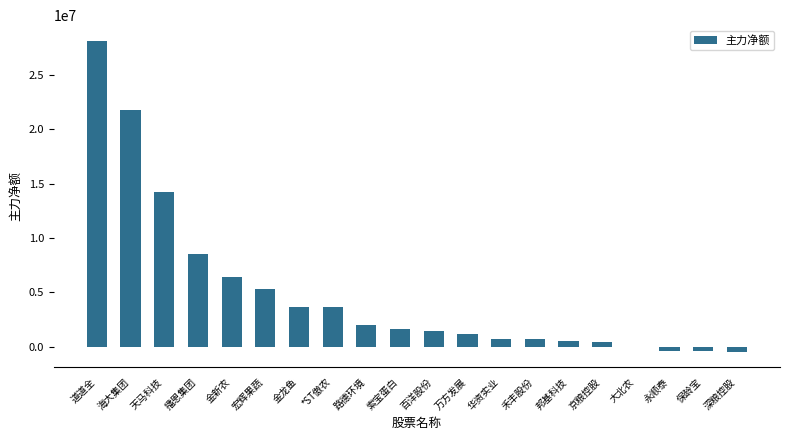

Count the number of data series in this chart.

1